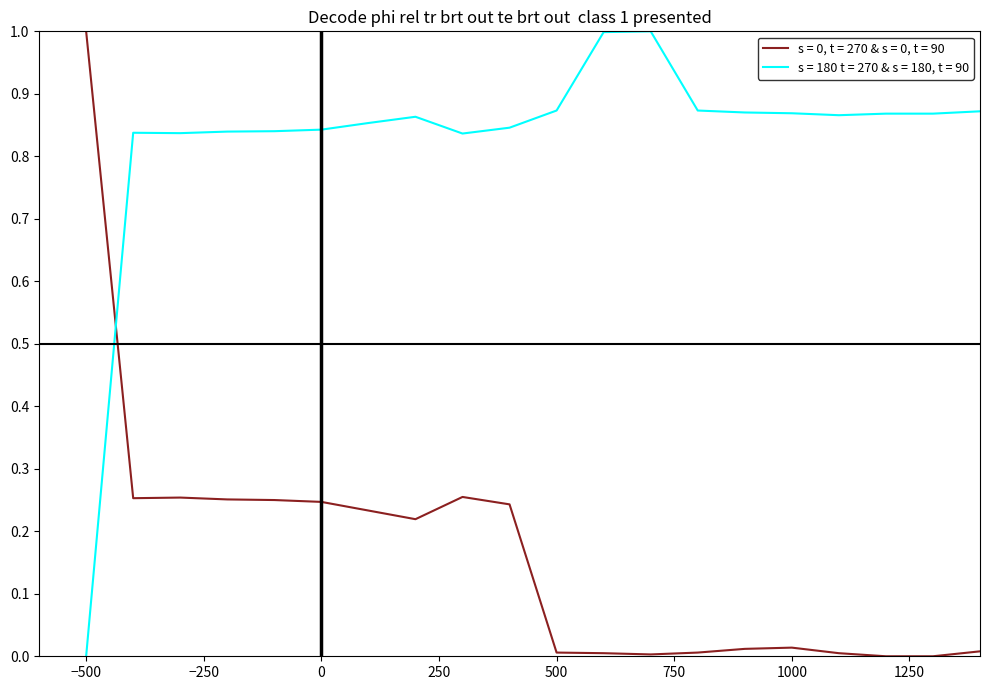

Which series ends up on top after the final intersection of s = 180 t = 270 & s = 180, t = 90 and s = 0, t = 270 & s = 0, t = 90?

s = 180 t = 270 & s = 180, t = 90